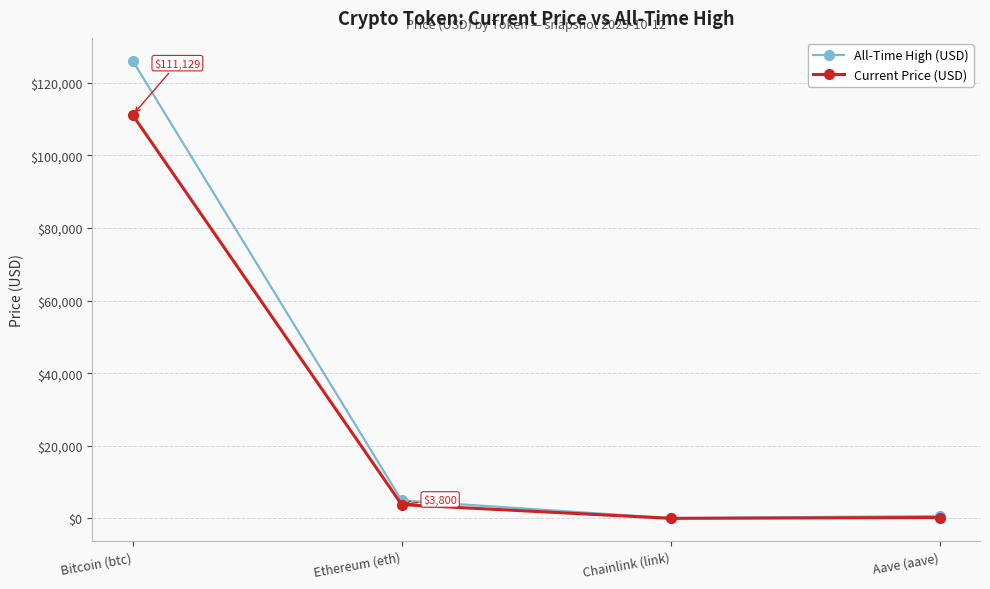

Rank the series by their maximum value, from highest to lowest.

All-Time High (USD), Current Price (USD)